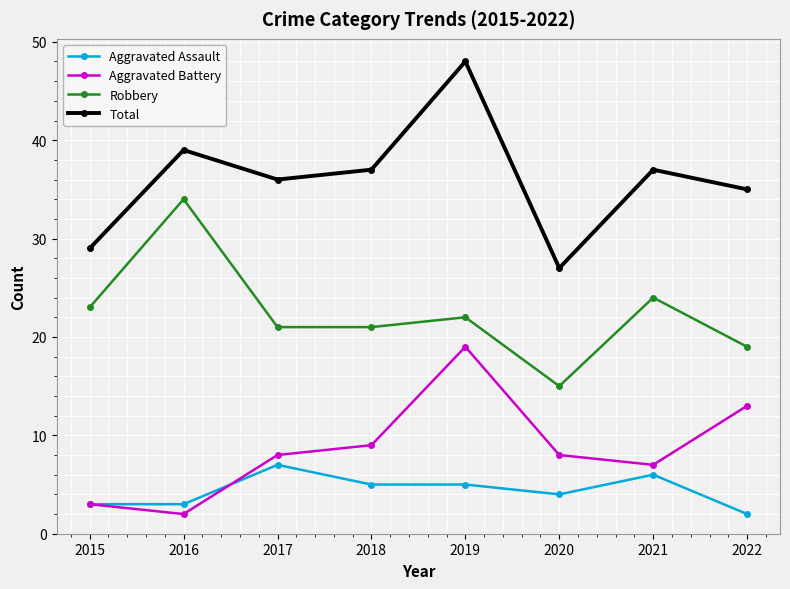

At which category does Total reach its first local peak?

2016